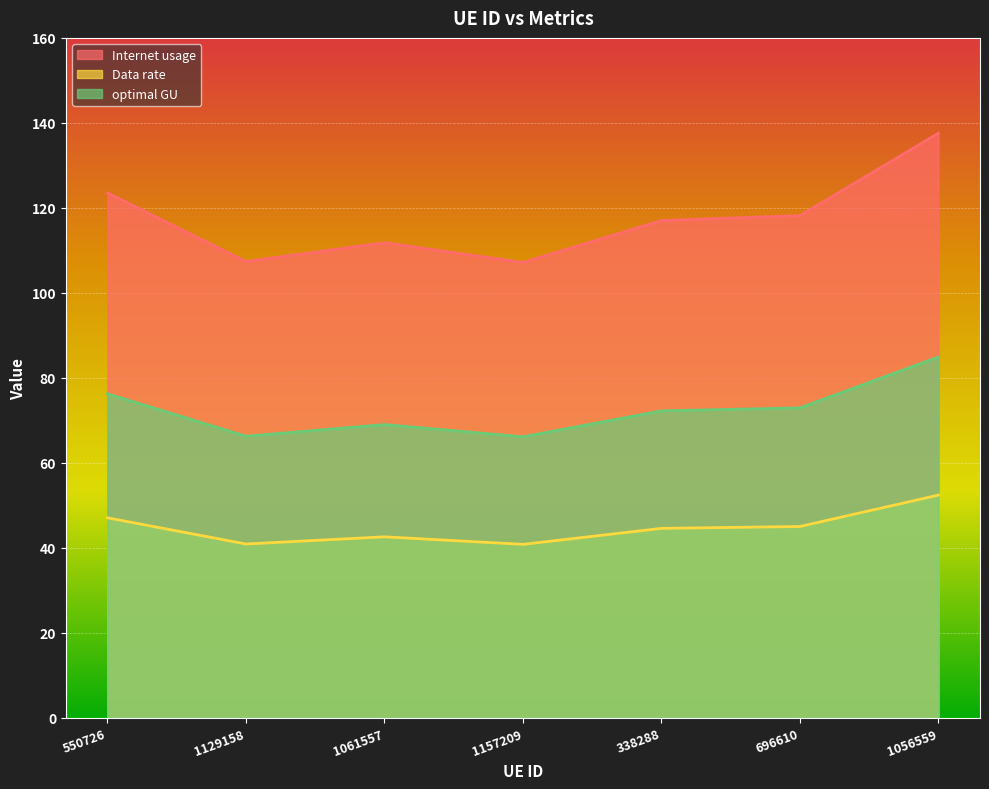

Rank the series at 1056559 from lowest to highest value.

Data rate, optimal GU, Internet usage